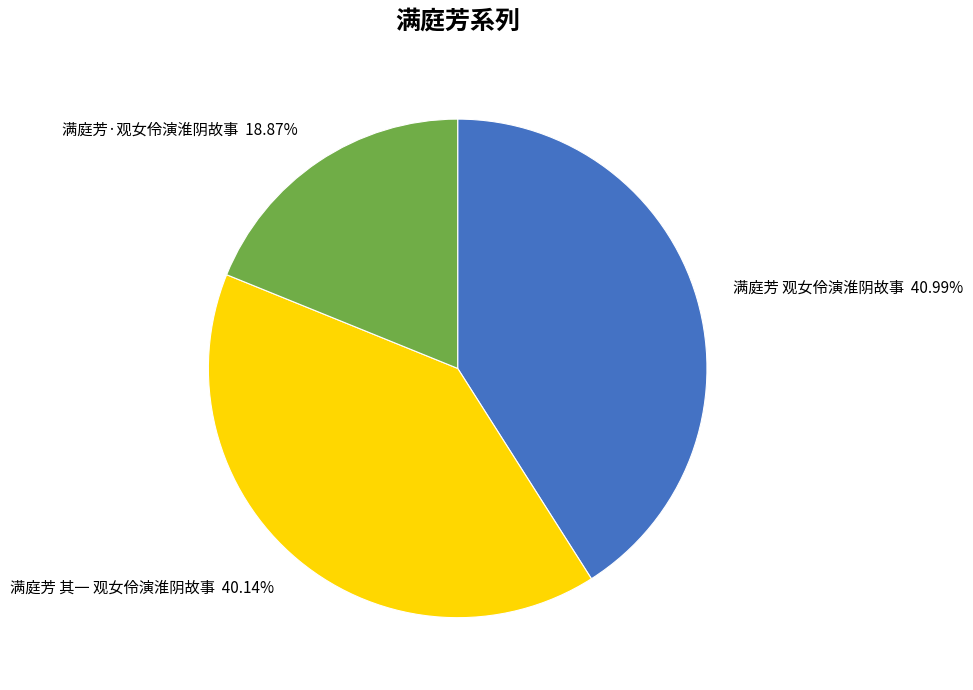

What is the largest slice in the pie chart?

满庭芳 观女伶演淮阴故事